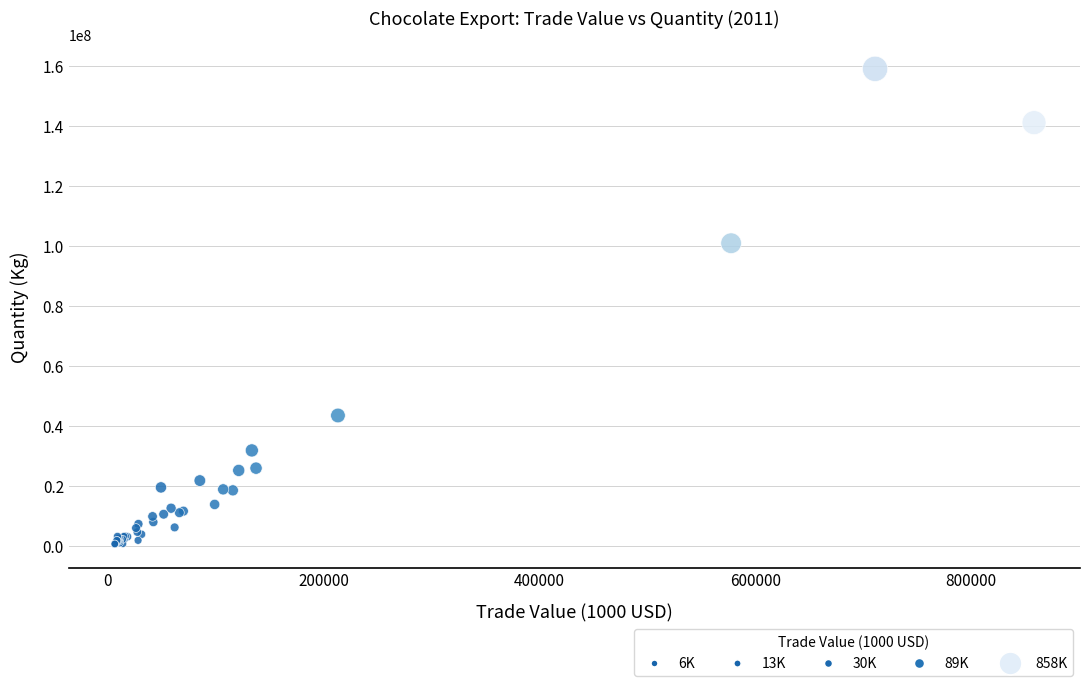

What Y value in the scatter plot is closest to 79777387?

100854000